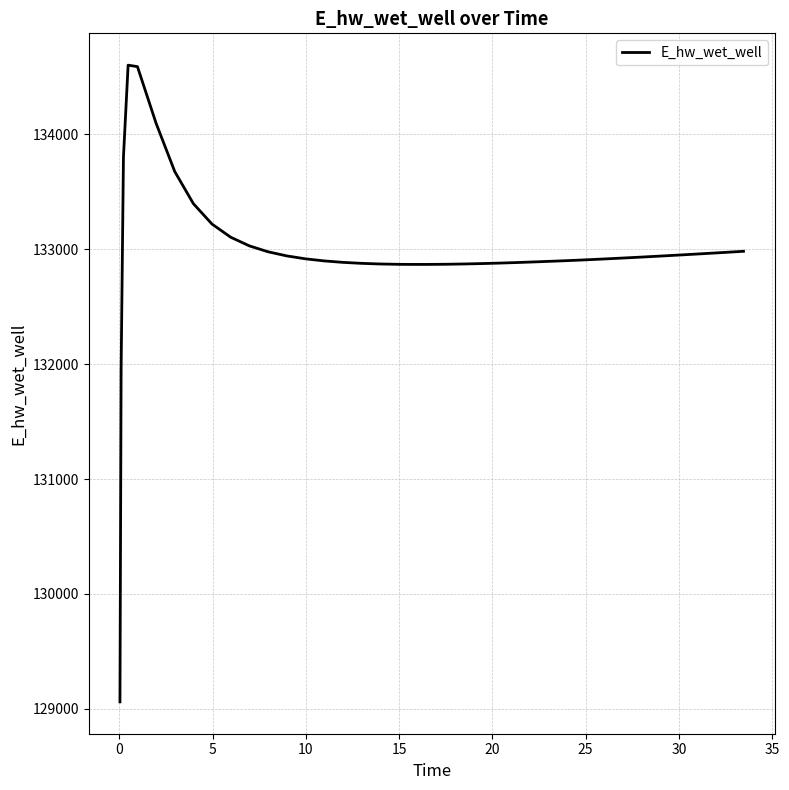

What is the difference between the maximum and minimum values?

5541.0